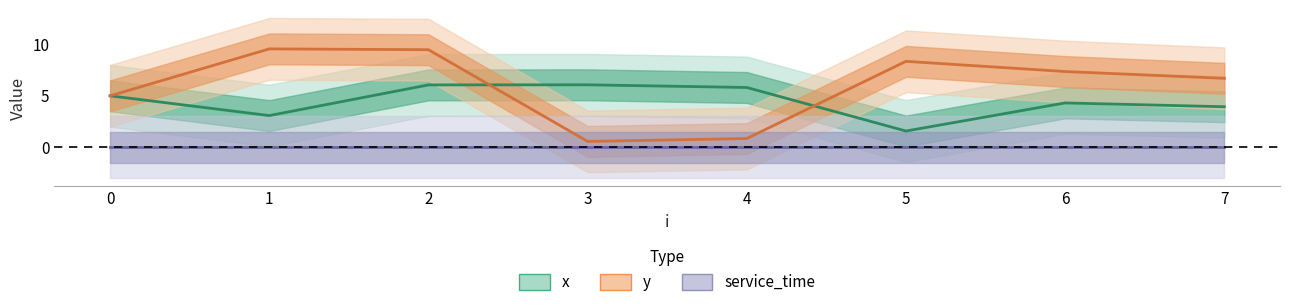

How many data points in x are less than 5?

4